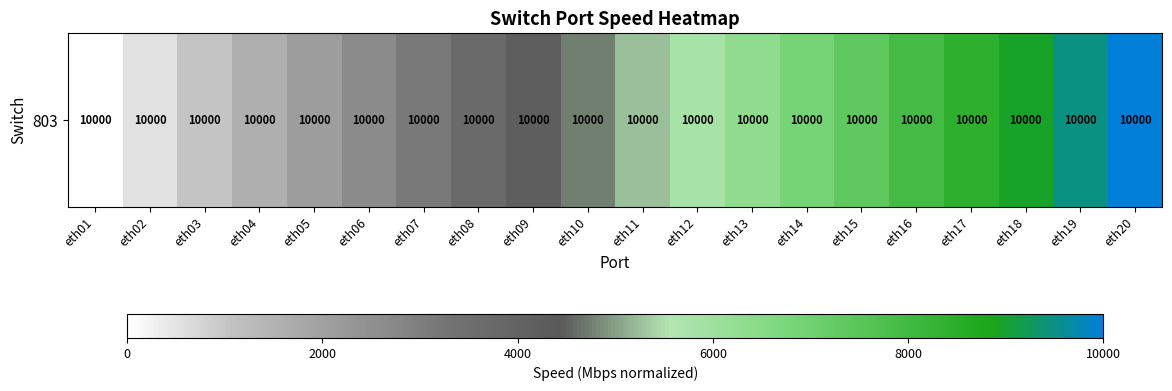

What value does the data have at eth20?

1.0